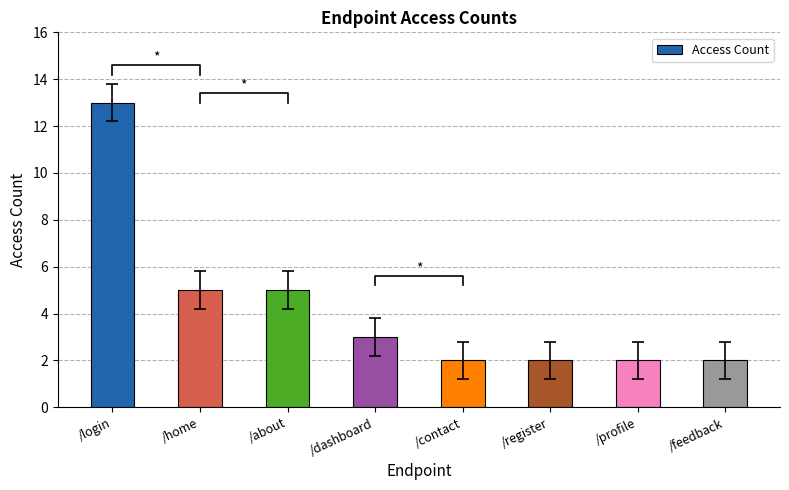

The chart shows a value of 2 at /register. True or false?

True